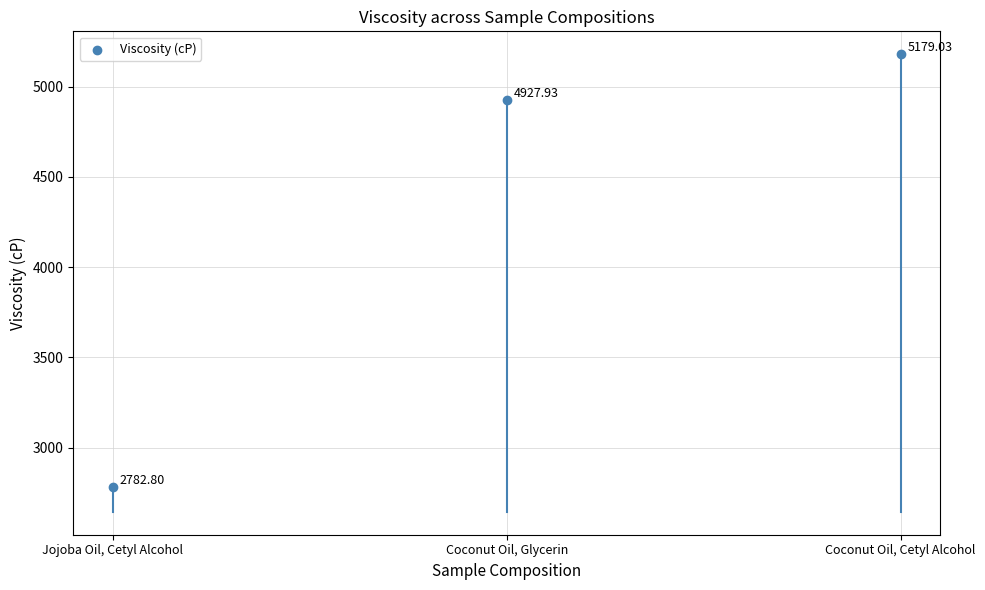

What is the average Y value?

4296.6